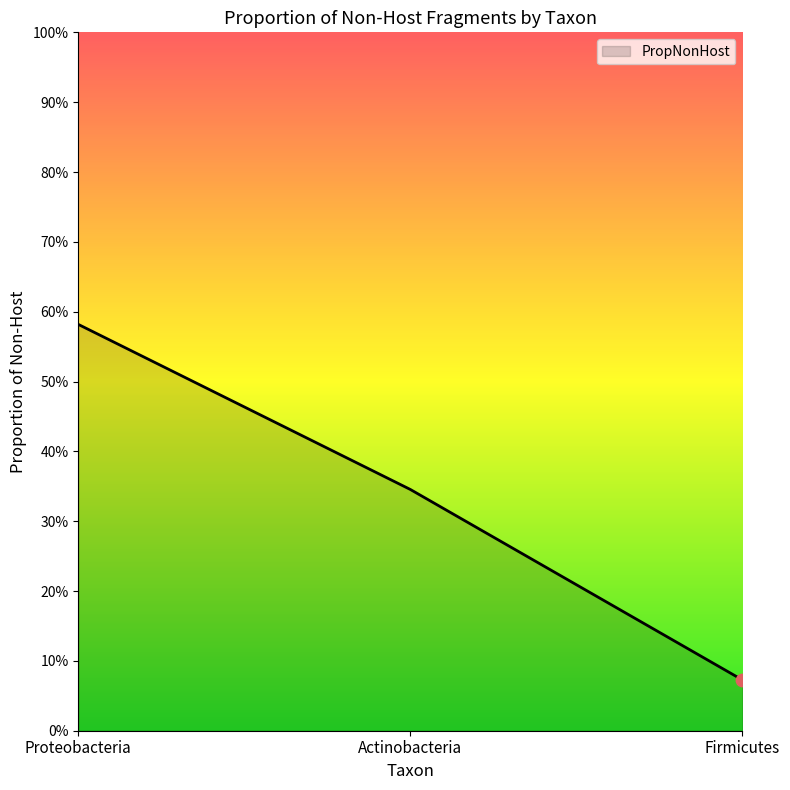

Which has a higher value, Proteobacteria or Firmicutes?

Proteobacteria